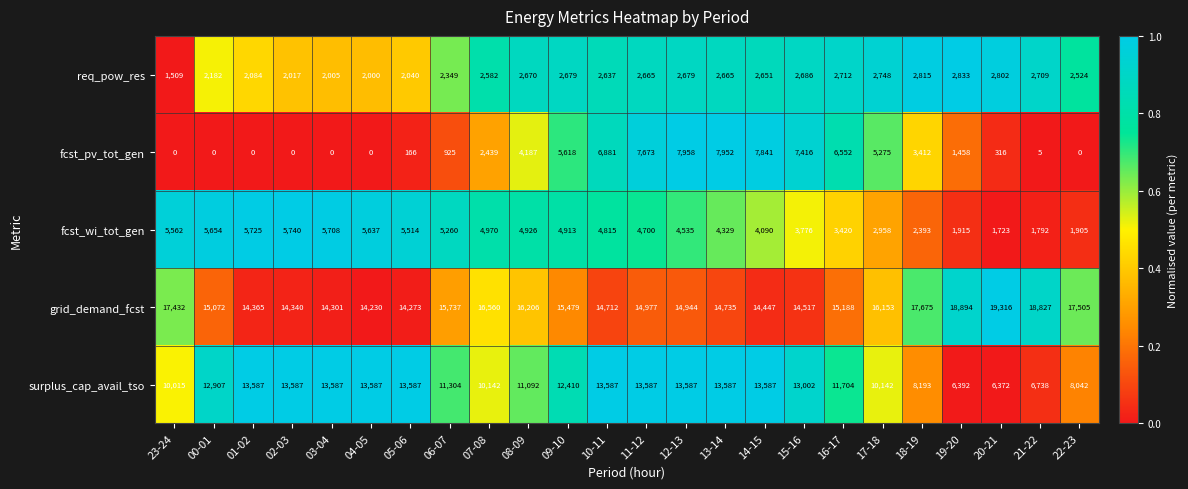

Which series has the widest spread of values?

fcst_pv_tot_gen